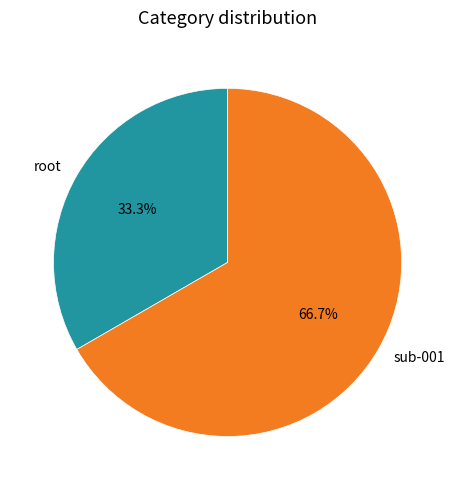

To the nearest percent, what is the difference between the largest and smallest slice percentages?

33%